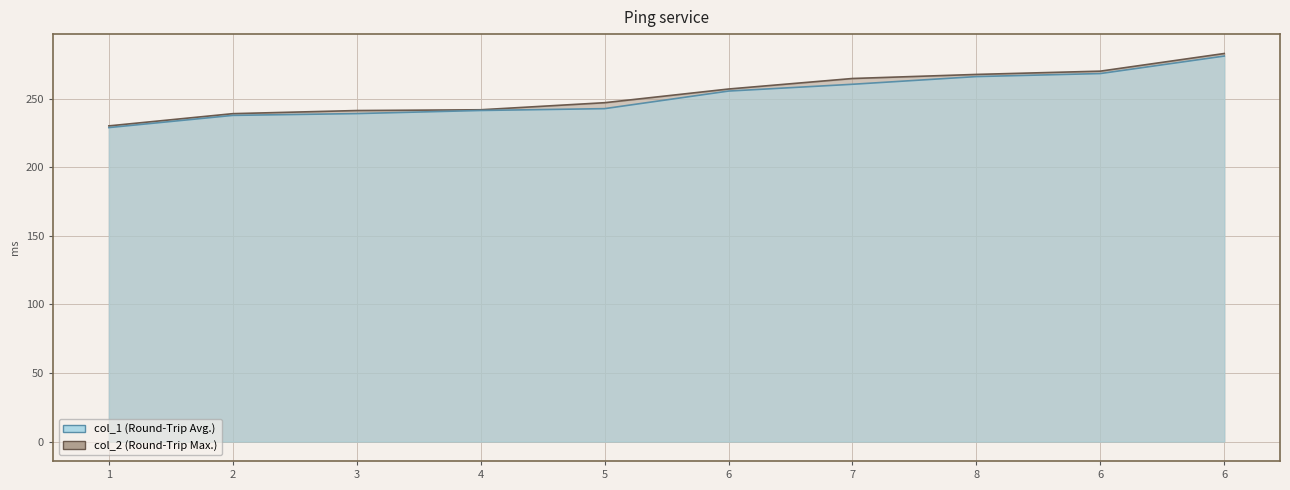

What is the approximate value of col_2 at 8?

267.7